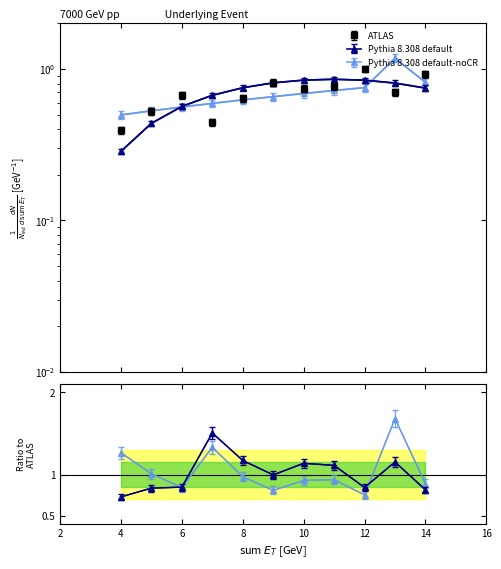

How many distinct data groups are displayed?

3